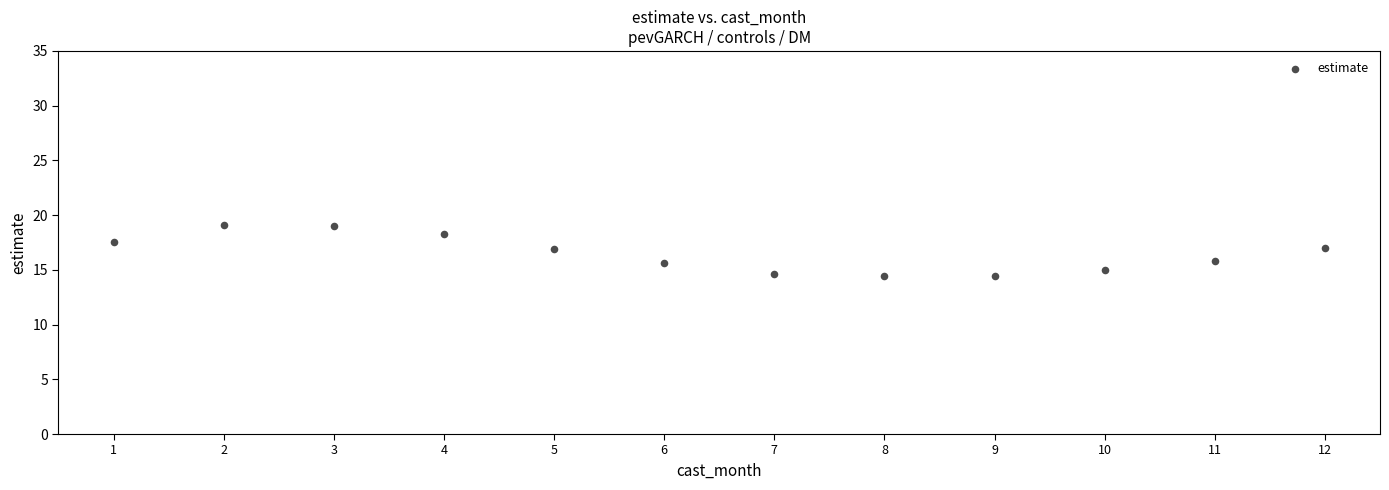

What is the average Y value?

16.5